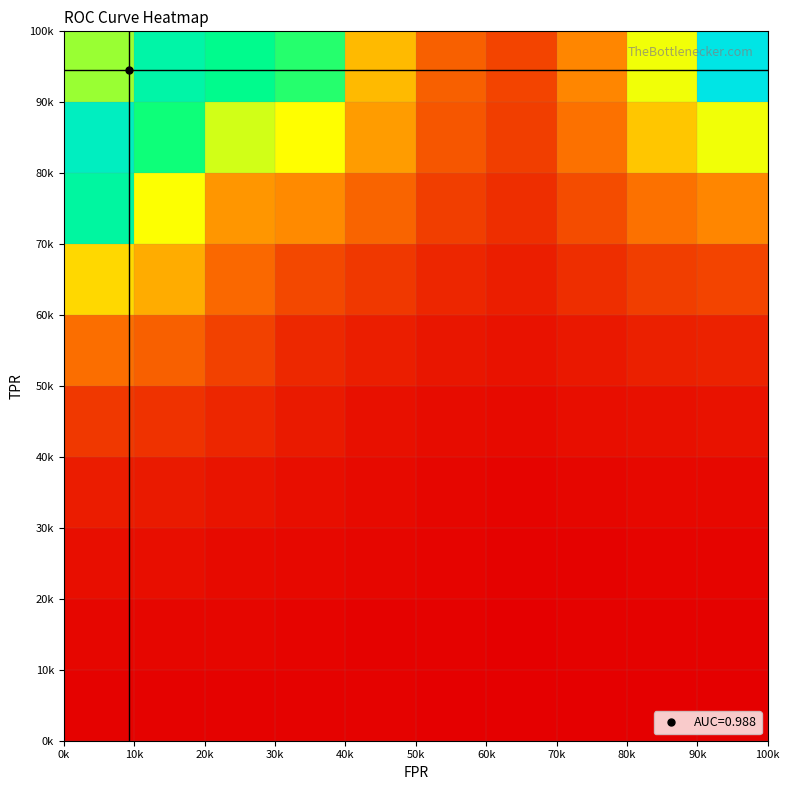

How many distinct data groups are displayed?

10